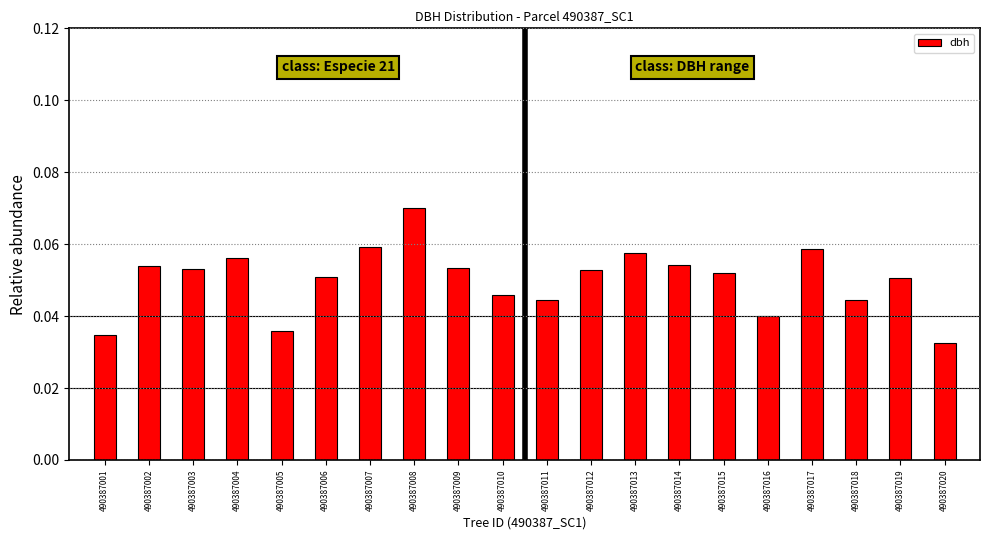

What is the sum of all values?

1.0